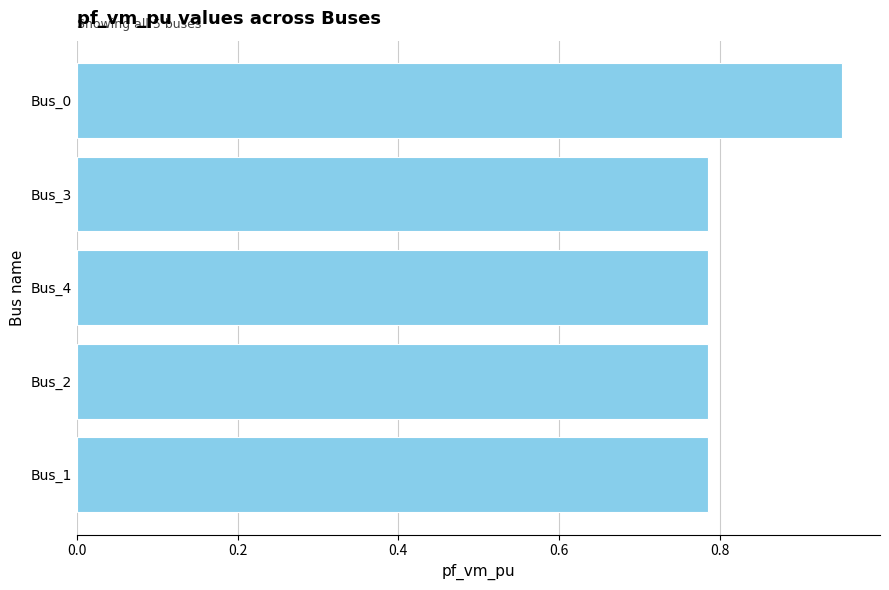

What is the sum of all values?

4.1